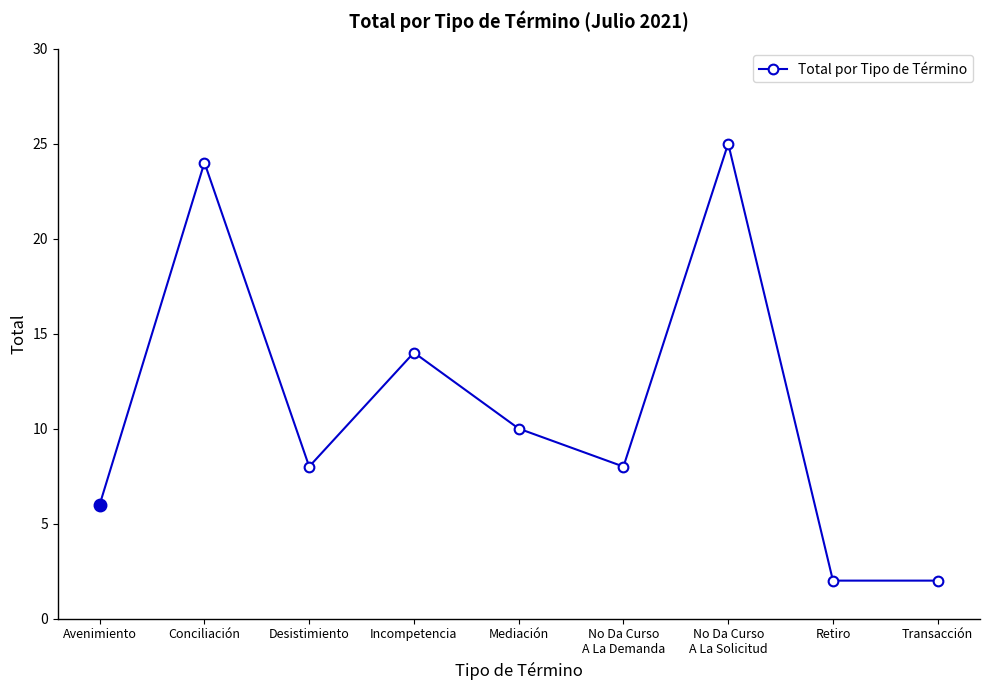

Reading right to left, what are all the values shown in this chart?

Transacción=2	Retiro=2	No Da Curso
A La Solicitud=25	No Da Curso
A La Demanda=8	Mediación=10	Incompetencia=14	Desistimiento=8	Conciliación=24	Avenimiento=6